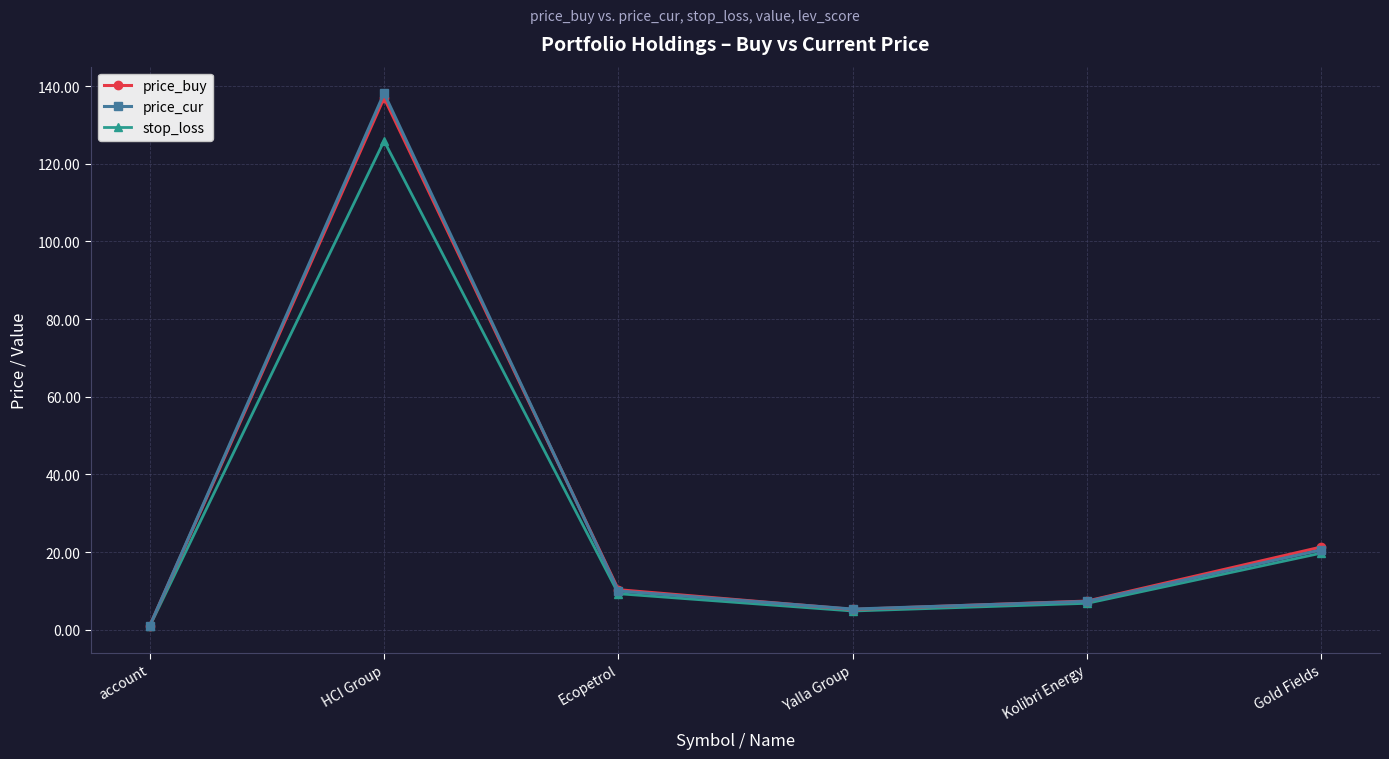

At which category is the sum across all series the highest?

HCI Group